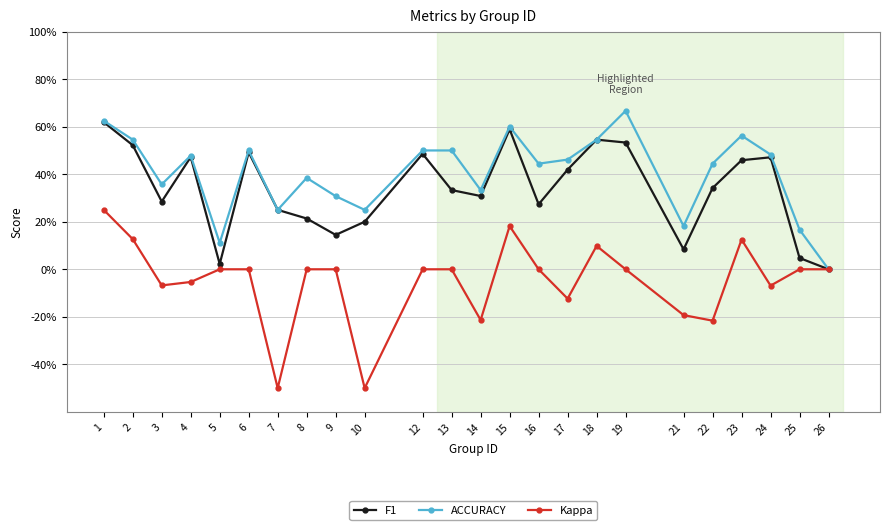

What is the total value across all series at 8?

0.6